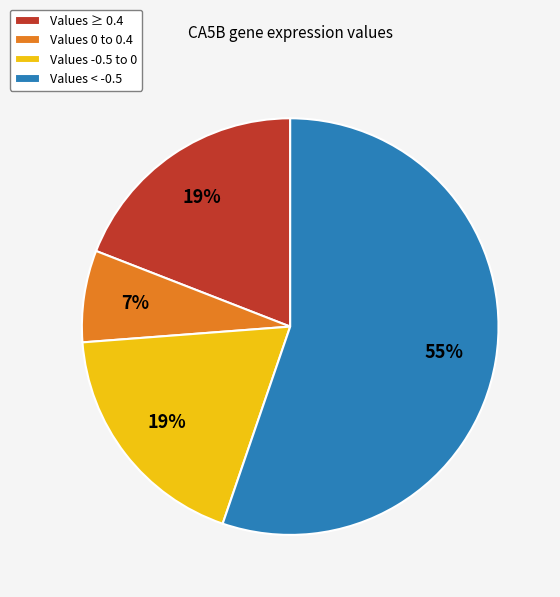

Does Values 0 to 0.4 represent more than half of the total?

No